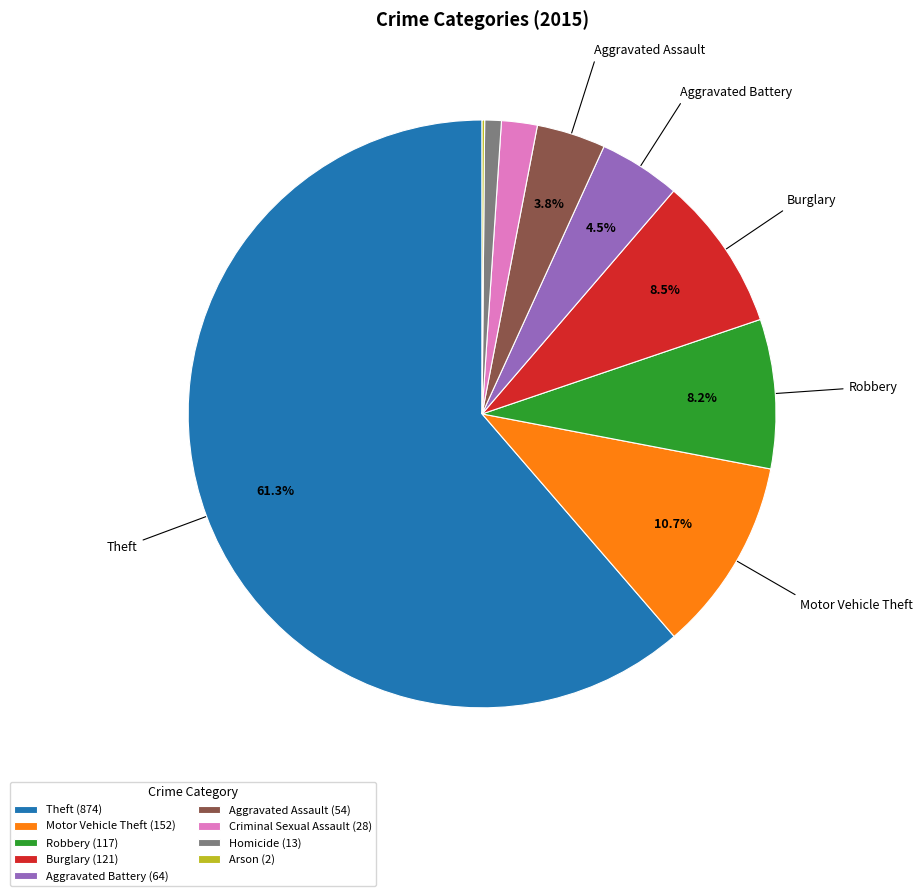

Which has a higher value, Aggravated Battery (64) or Criminal Sexual Assault (28)?

Aggravated Battery (64)